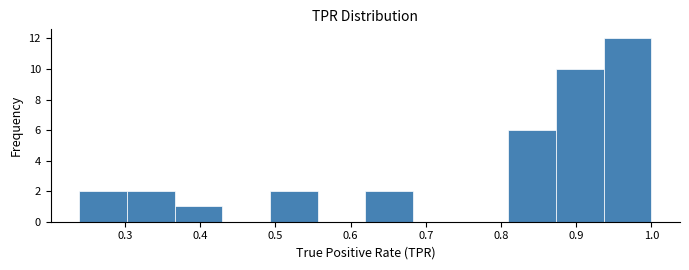

Reading left to right, list every bar in this chart as the range it spans on the x-axis followed by its height. Neither the bar edges nor the heights are printed on the chart, so give them approximately, as read against the axes.

0.24 to 0.30: 2
0.30 to 0.37: 2
0.37 to 0.43: 1
0.43 to 0.49: 0
0.49 to 0.56: 2
0.56 to 0.62: 0
0.62 to 0.68: 2
0.68 to 0.75: 0
0.75 to 0.81: 0
0.81 to 0.87: 6
0.87 to 0.94: 10
0.94 to 1.00: 12